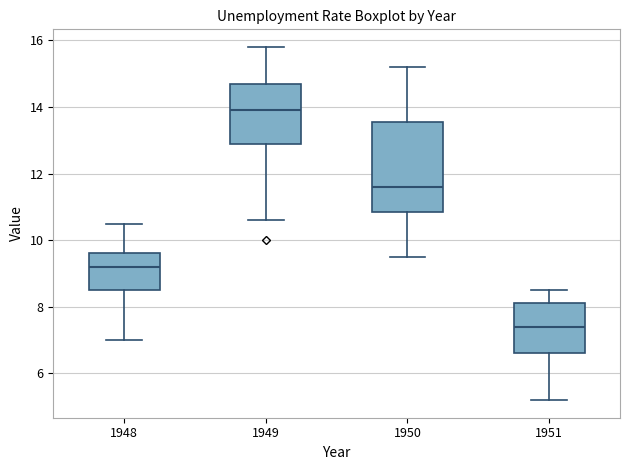

Reading left to right, read every box against the y-axis: the position of its median line, the range the box covers, and the ends of its whiskers. The values are not printed on the chart, so give them approximately, as read against the axis.

1948: median 9.2, box 8.6 to 9.6, whiskers 7.0 to 10.6
1949: median 14.0, box 12.8 to 14.8, whiskers 10.6 to 15.8
1950: median 11.6, box 10.8 to 13.6, whiskers 9.6 to 15.2
1951: median 7.4, box 6.6 to 8.2, whiskers 5.2 to 8.6